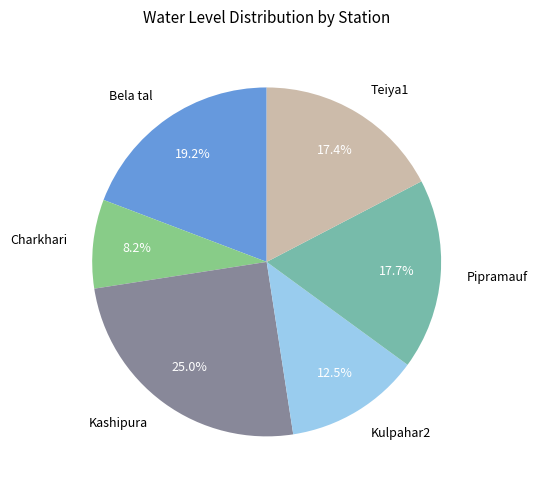

Is it true that Teiya1 is 32% of the pie?

False